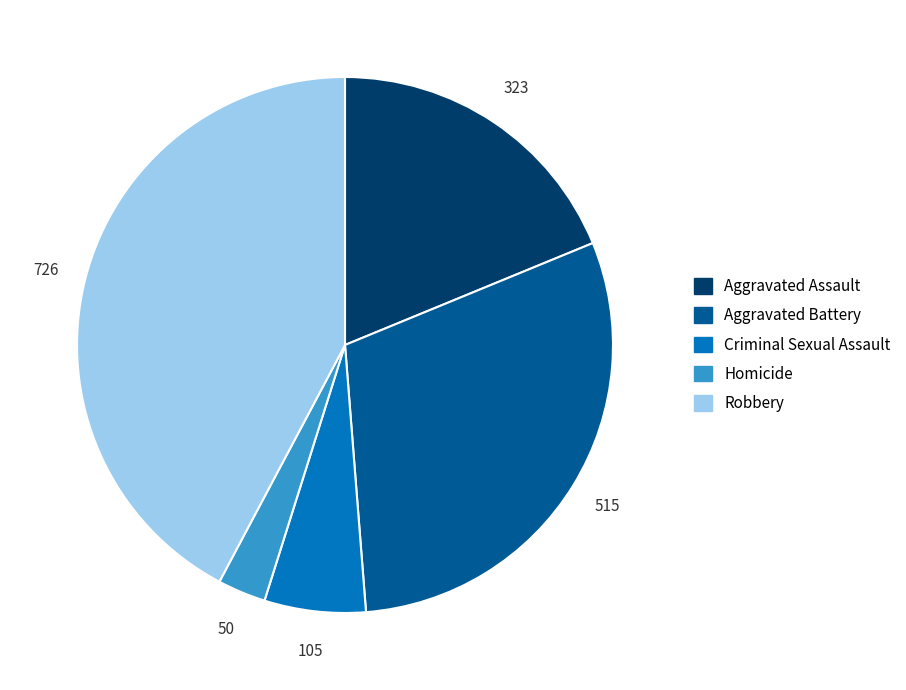

Which category has the smallest portion of the pie?

Homicide